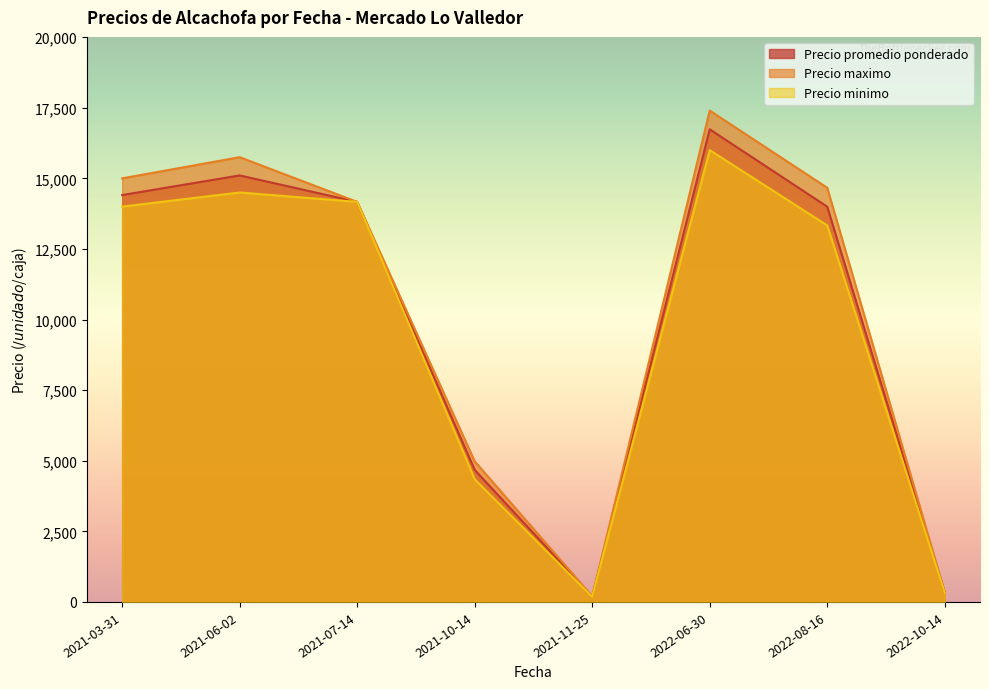

What is the difference between the maximum and minimum values in the Precio minimo series?

15820.0